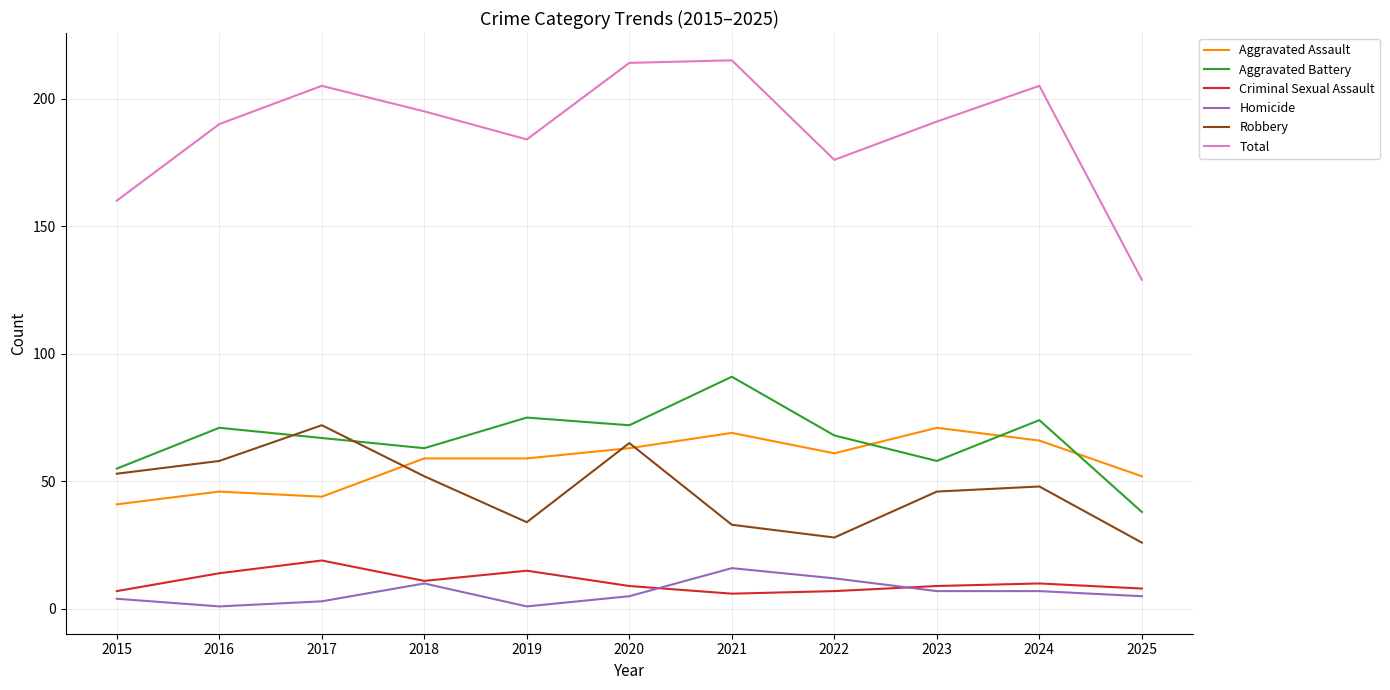

What value does the Criminal Sexual Assault series have at 2020, to the nearest 10?

10